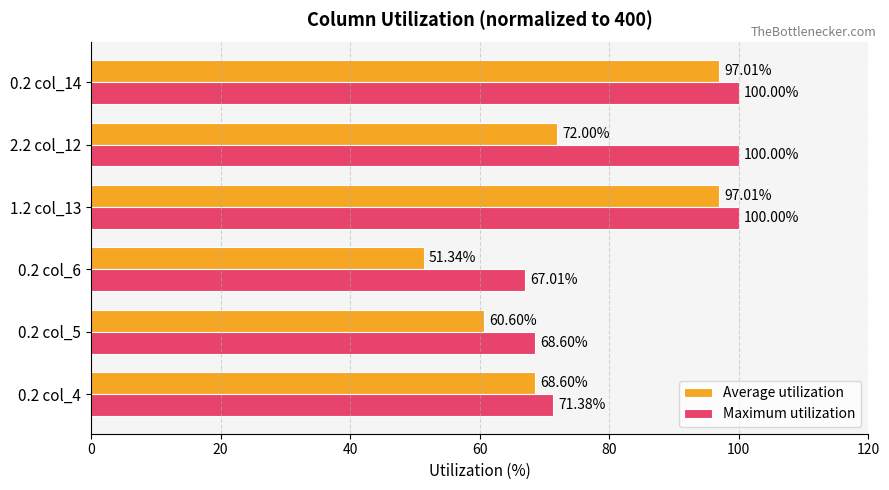

What is the highest value of the Maximum utilization series?

100.0